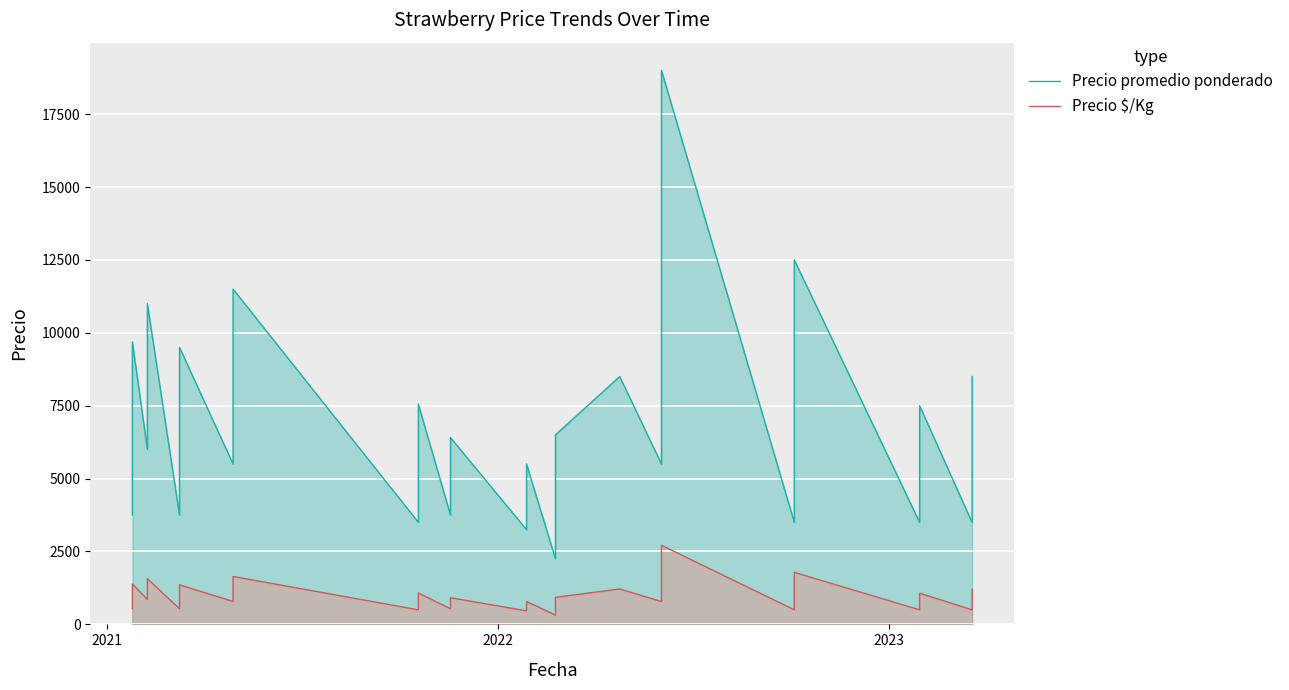

Is the value of Precio promedio ponderado at 14 greater than the value of Precio $/Kg at 25?

Yes